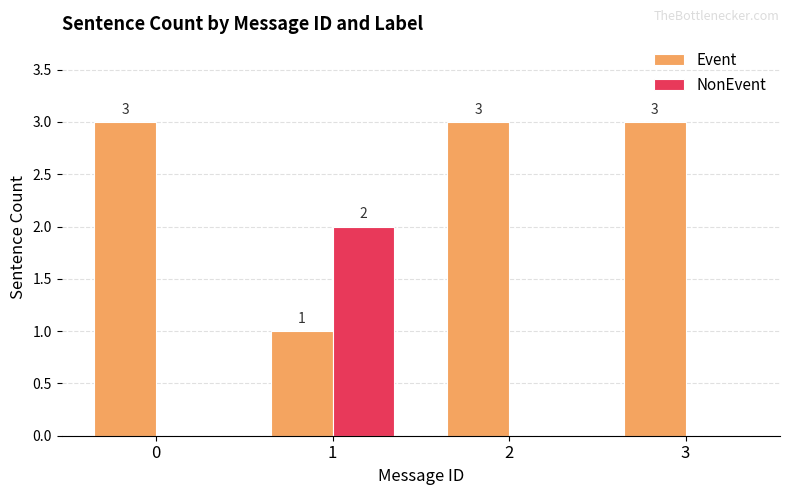

Is it true that NonEvent equals 0 at 3?

True